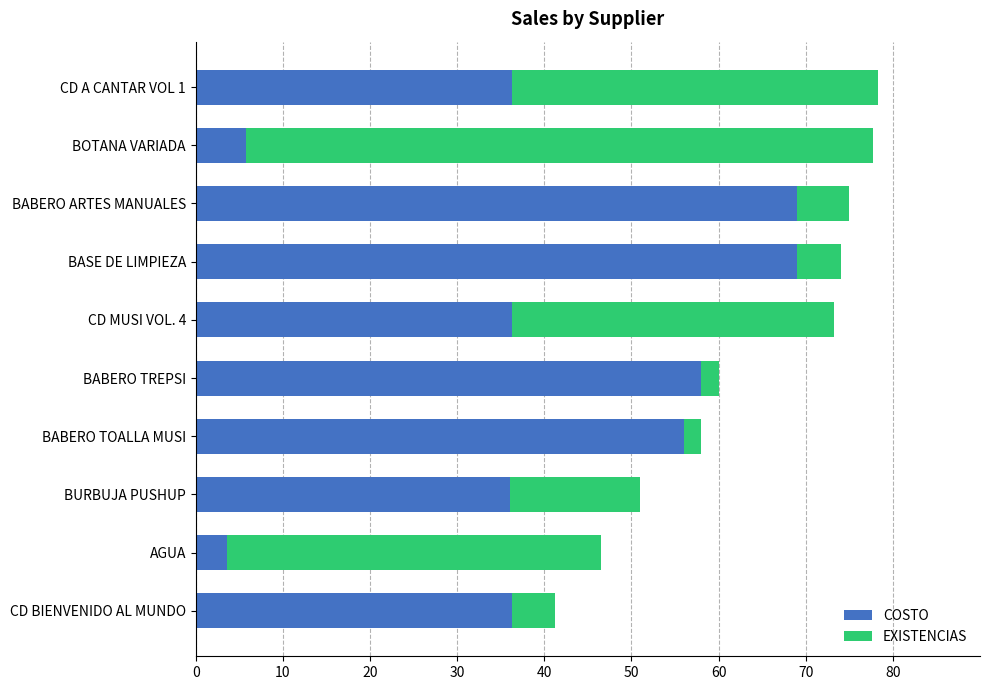

True or false: COSTO has a value of 69.0 at BASE DE LIMPIEZA.

True